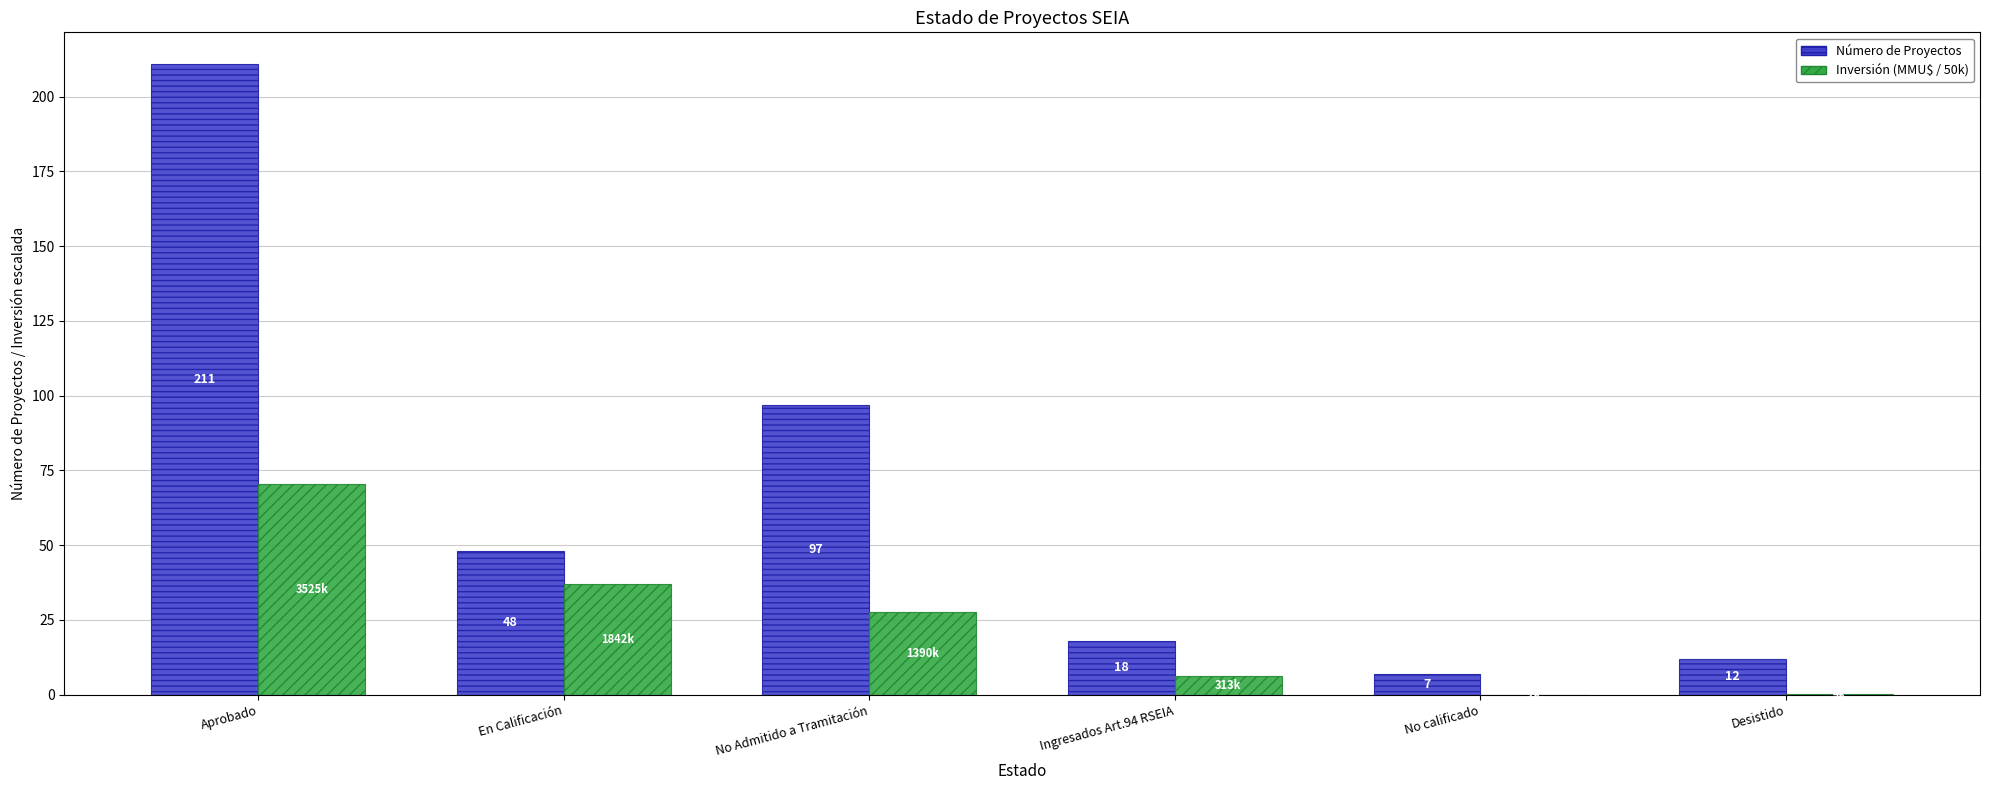

Is it true that Inversión (MMU$ / 50k) equals 36.8 at En Calificación?

True